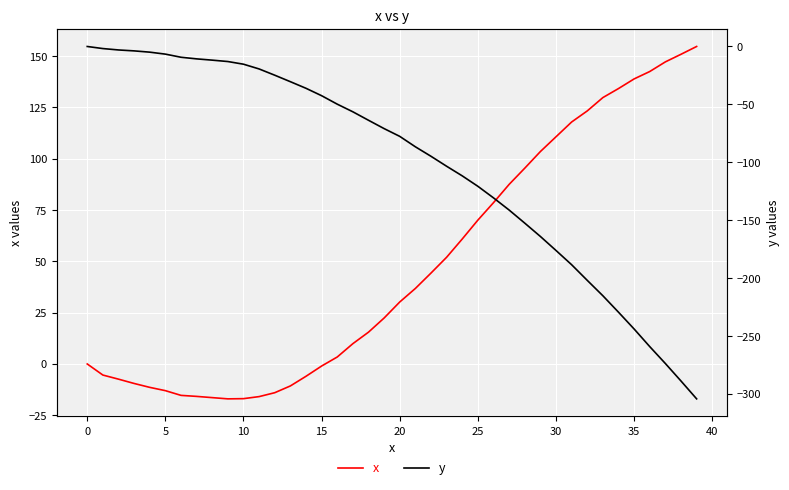

Rank the series at 37 from highest to lowest value.

x, y